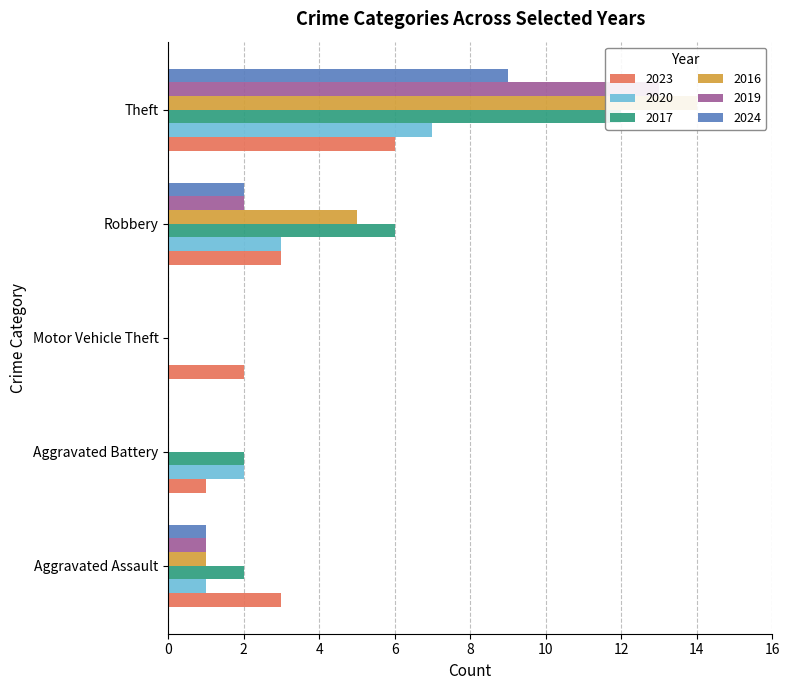

What is the total value across all series at Robbery?

21